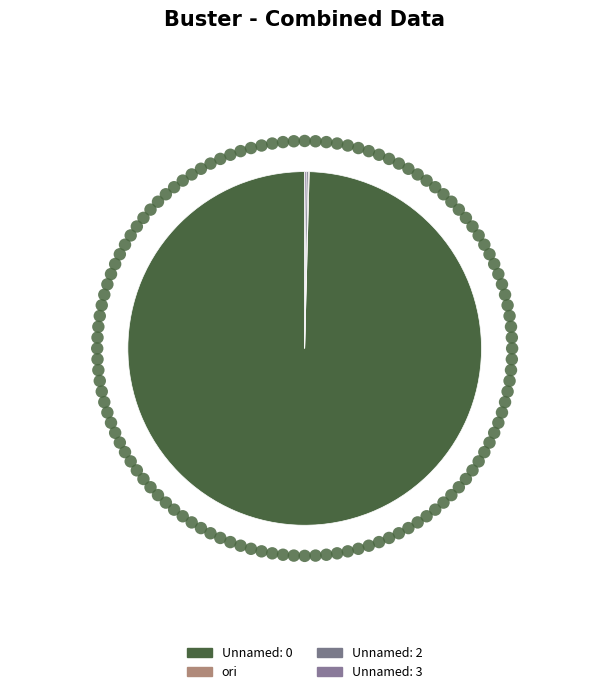

Rank the categories by value from lowest to highest.

ori, Unnamed: 3, Unnamed: 2, Unnamed: 0